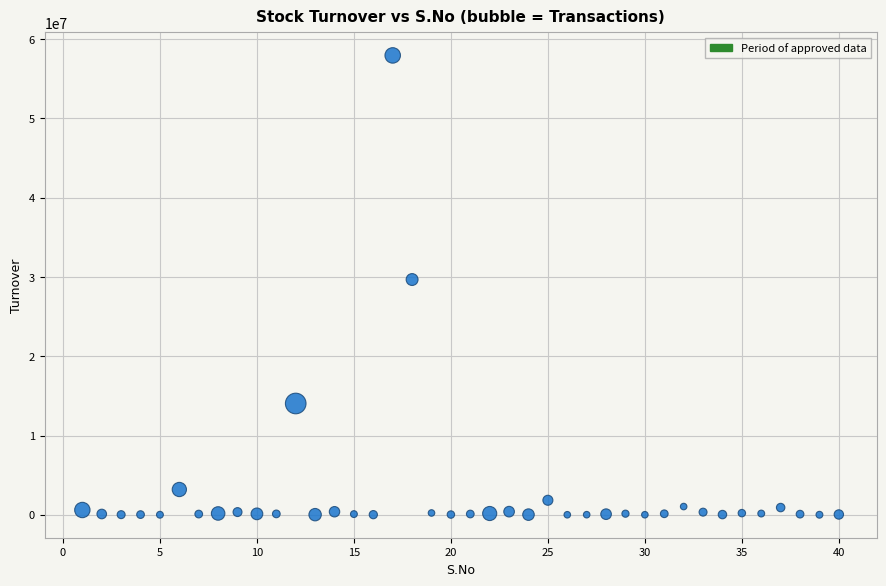

What Y value in the scatter plot is closest to 28971782?

29671788